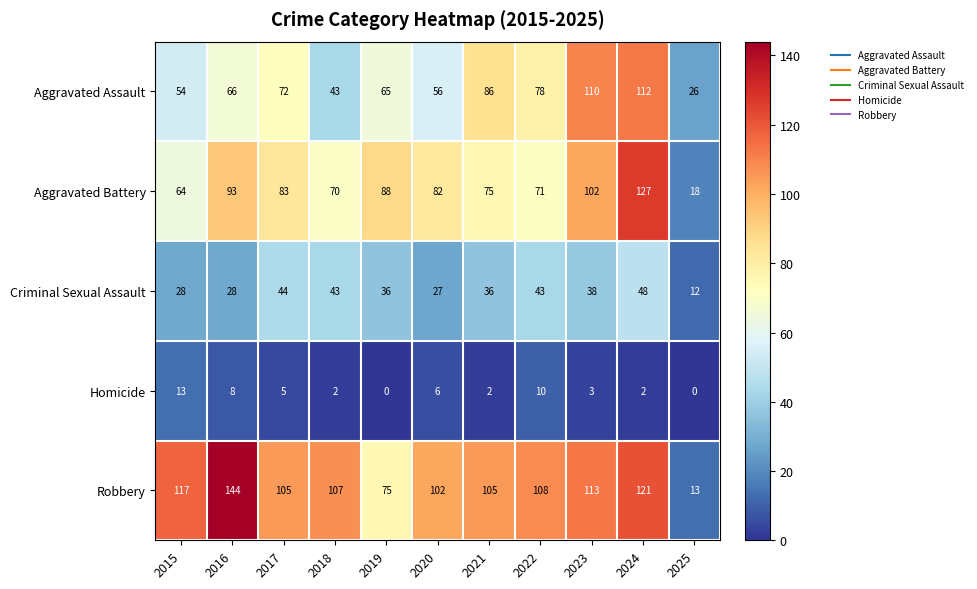

The value of Homicide at 2024 is 2. True or false?

True